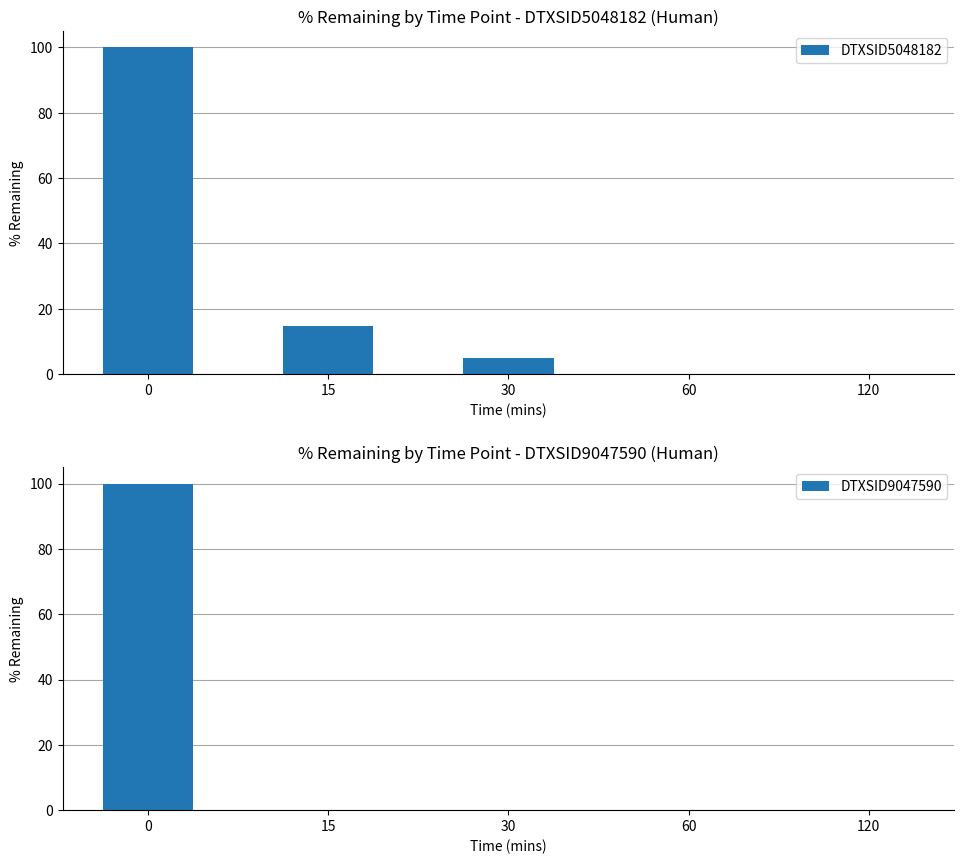

Which has a higher value, 30 or 60?

30